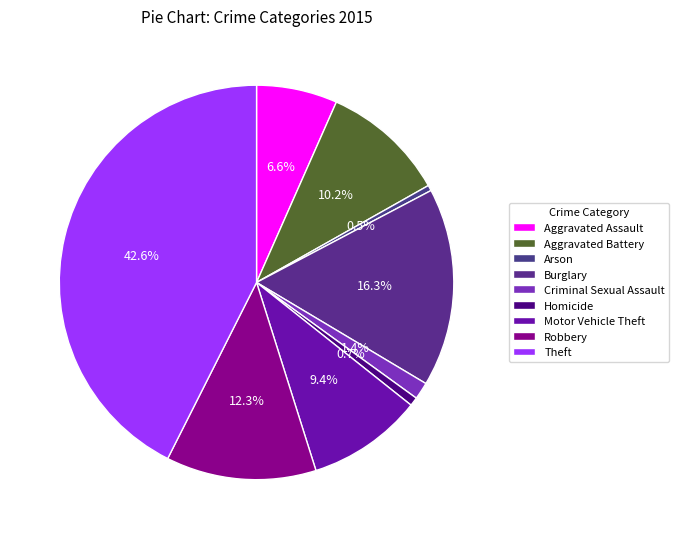

How many segments does this pie chart have?

9